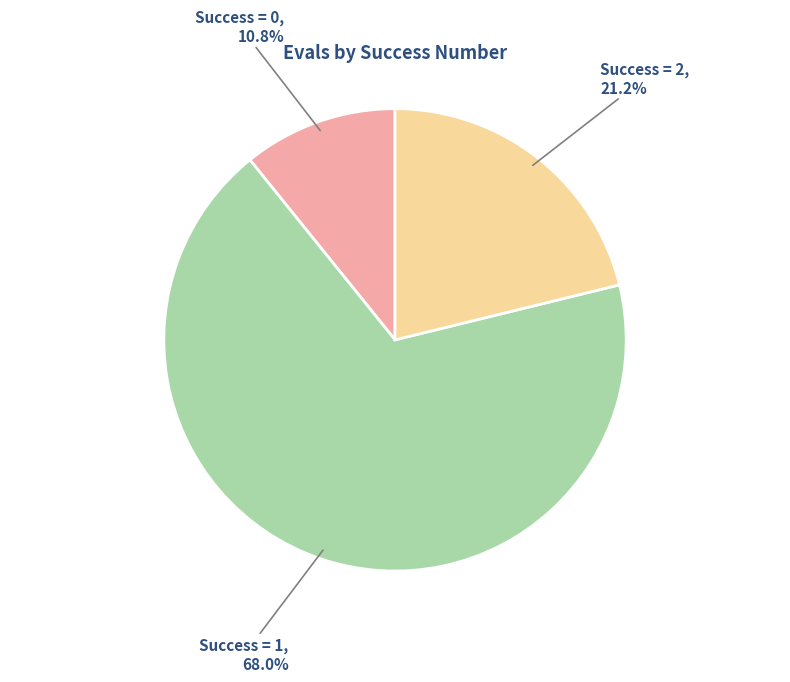

Which category accounts for the majority?

Success = 1